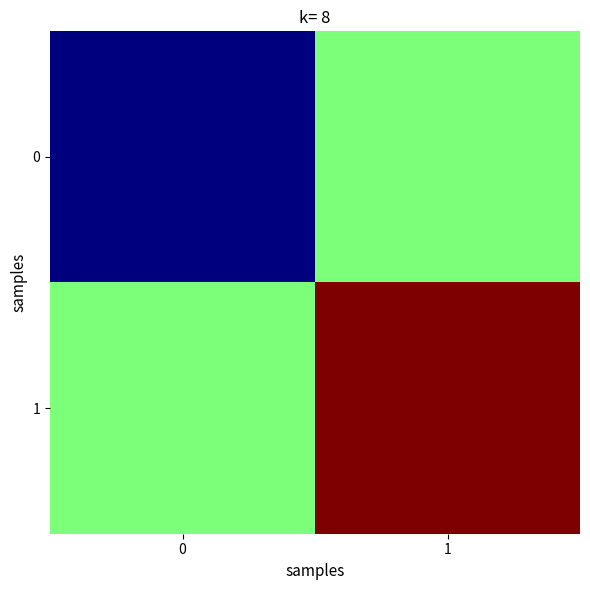

At which category is the sum across all series the highest?

1